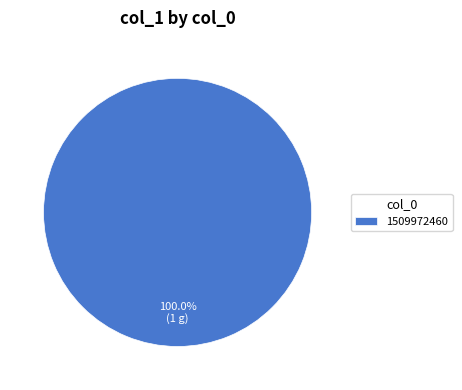

Does any single category account for the majority?

Yes